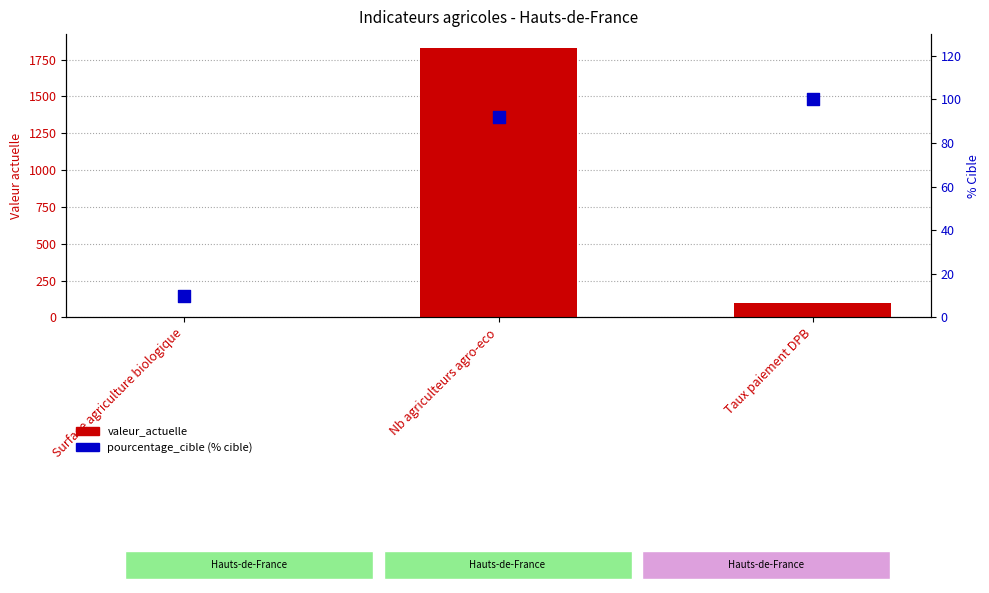

At how many categories does at least one series exceed 344?

1